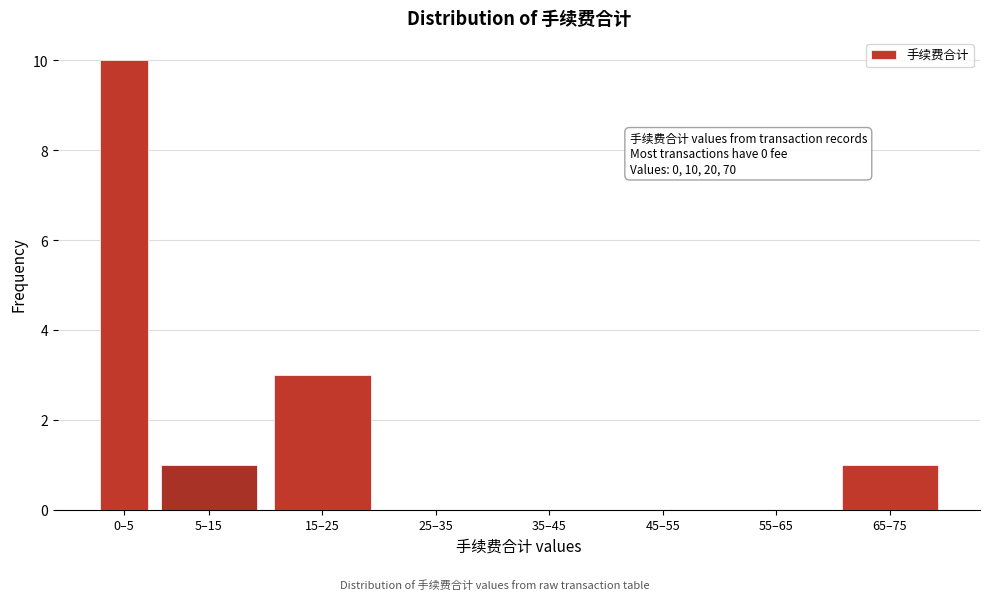

What is the sum of the values at 55–65 and 15–25?

3